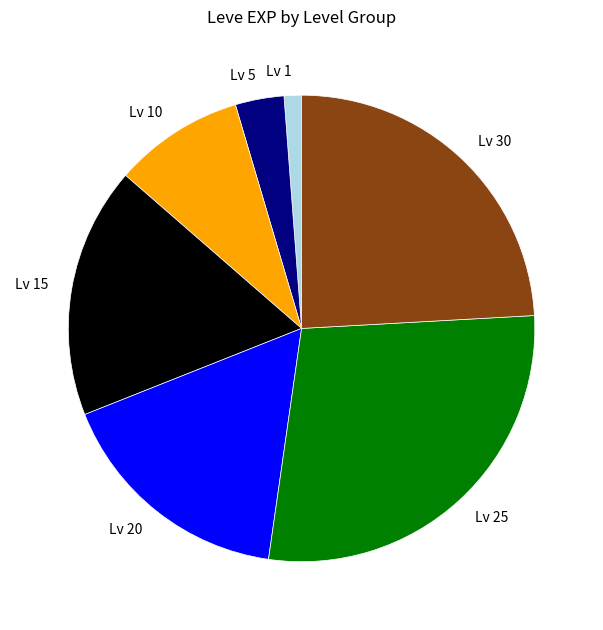

Which category has the biggest portion of the pie?

Lv 25